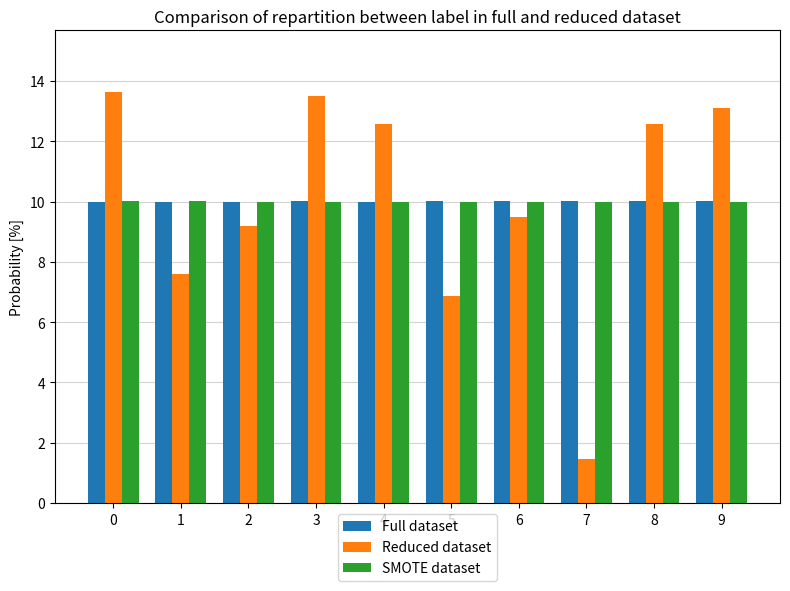

Reading left to right, transcribe all the data shown in this chart.

Full dataset: 10.0	10.0	10.0	10.0	10.0	10.0	10.0	10.0	10.0	10.0
Reduced dataset: 13.6	7.6	9.2	13.5	12.6	6.9	9.5	1.5	12.6	13.1
SMOTE dataset: 10.0	10.0	10.0	10.0	10.0	10.0	10.0	10.0	10.0	10.0